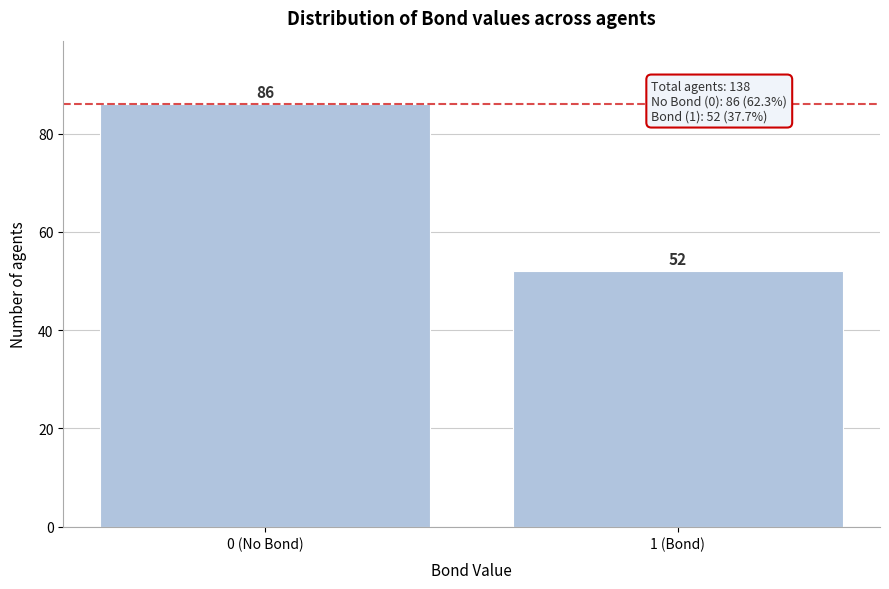

Reading left to right, what are all the values shown in this chart?

86	52